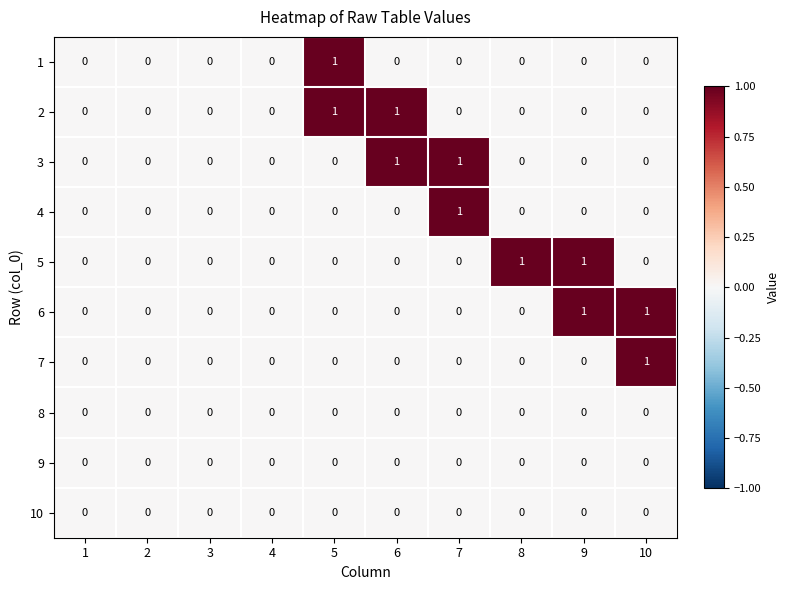

Is it true that 3 equals 0 at 10?

True